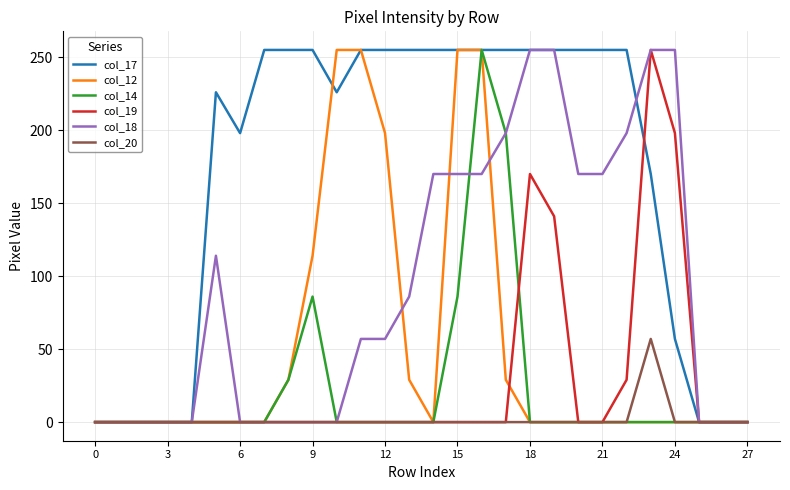

Which series has the largest total across all categories?

col_17